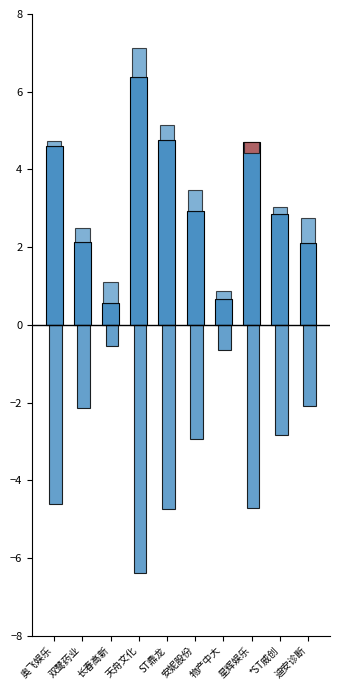

What is the difference between the maximum and minimum values?

5.8